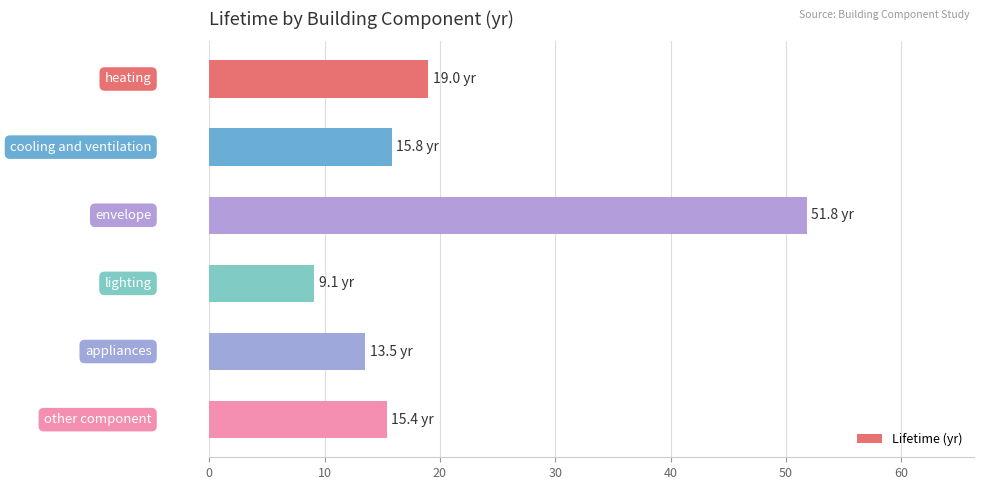

What is the smallest value displayed?

9.1